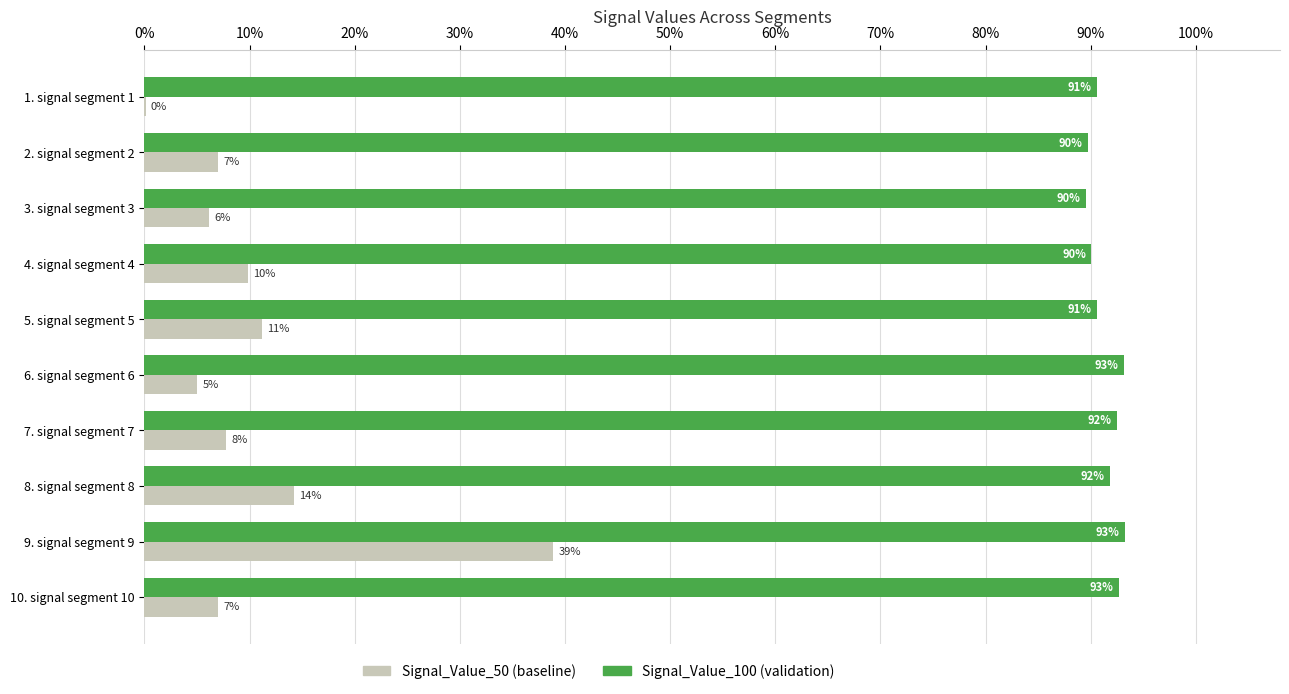

Are the bars grouped side by side (vs. stacked)?

Yes